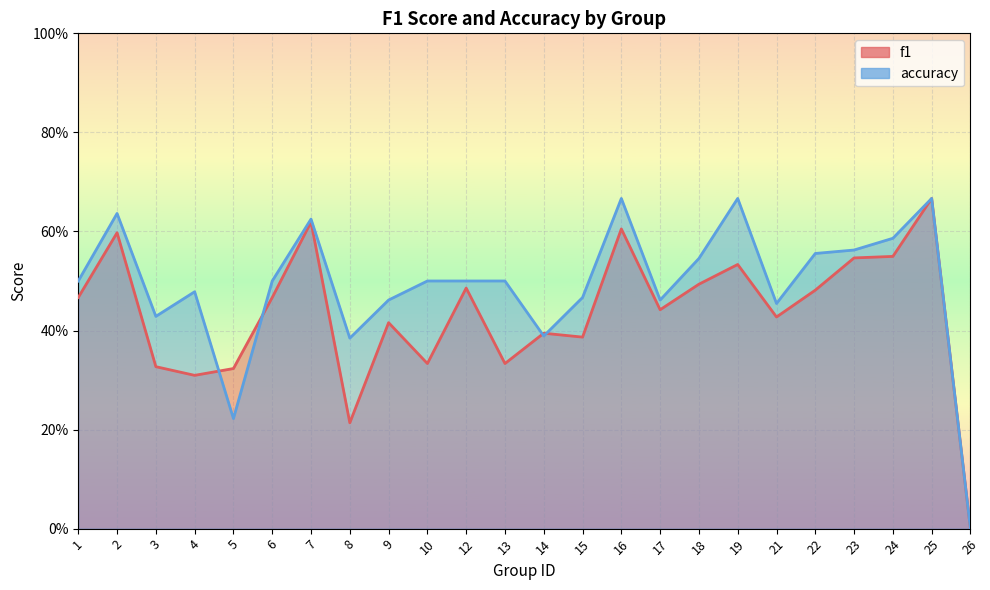

What is the sum of all f1_line values?

10.4